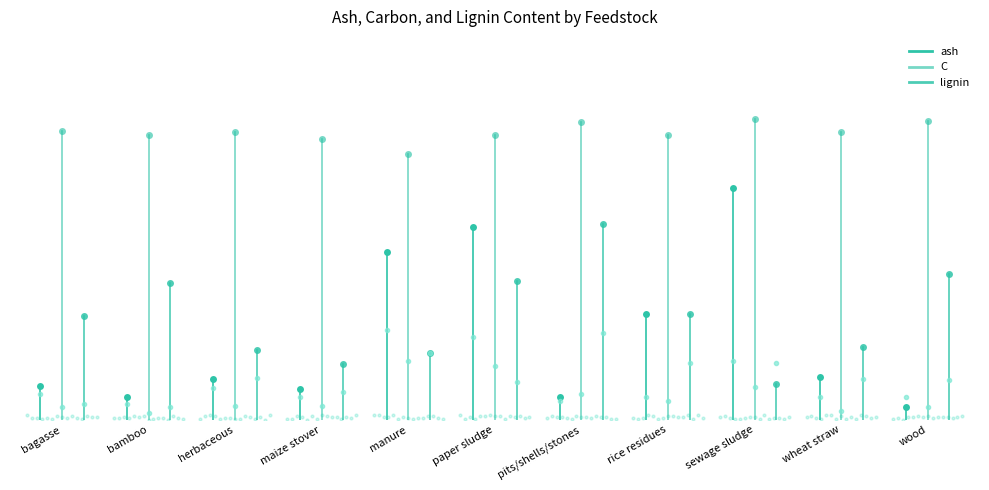

Where is ash nearest to the value 2?

bagasse